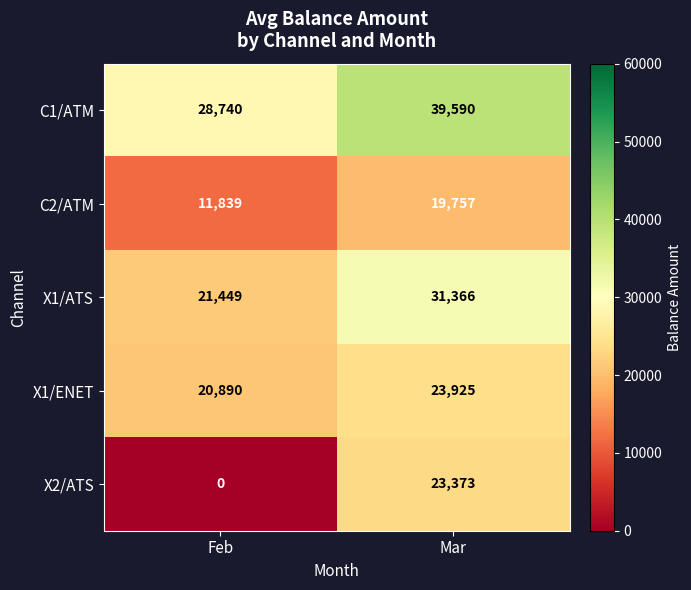

Reading left to right, transcribe all the data shown in this chart.

C1/ATM: Feb=28740	Mar=39590
C2/ATM: Feb=11839	Mar=19757
X1/ATS: Feb=21449	Mar=31366
X1/ENET: Feb=20890	Mar=23925
X2/ATS: Feb=0	Mar=23373